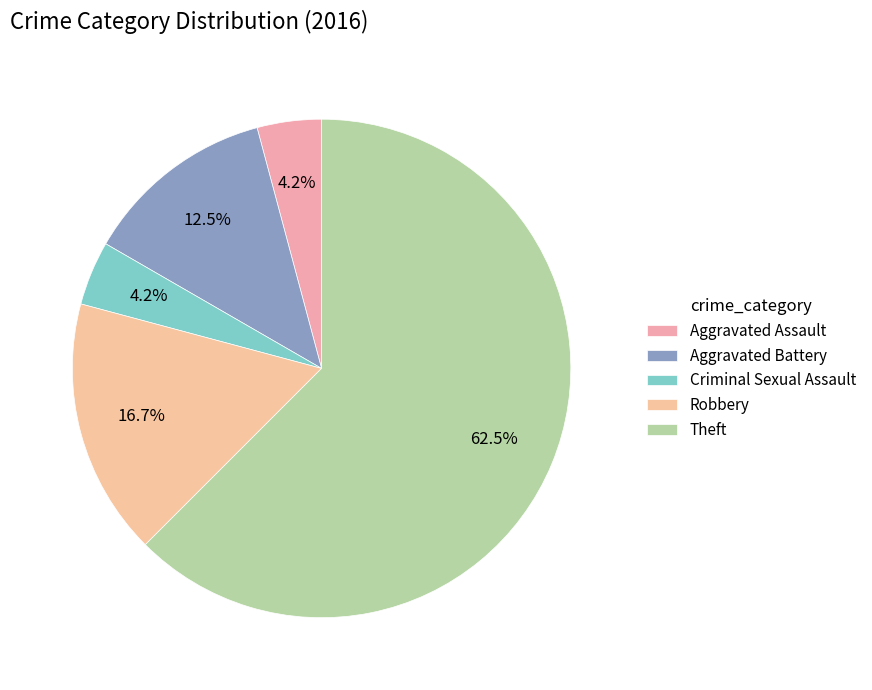

How many slices are in this pie chart?

5